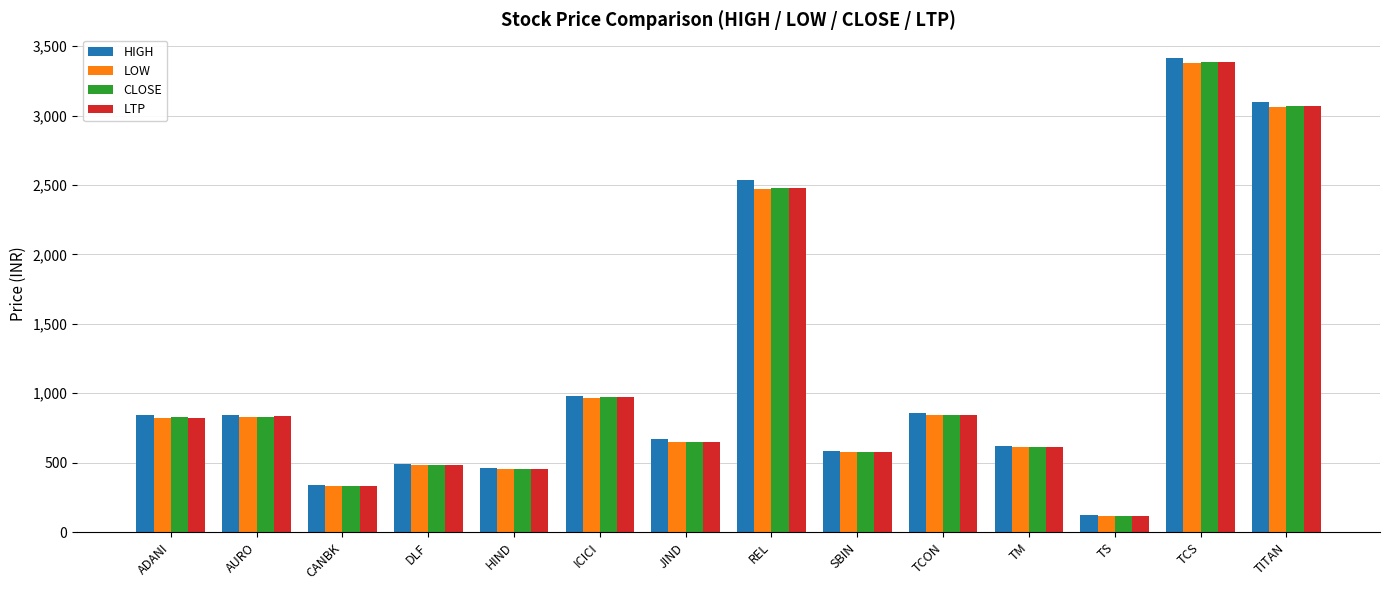

Is the value of LTP at REL greater than the value of LOW at ADANI?

Yes